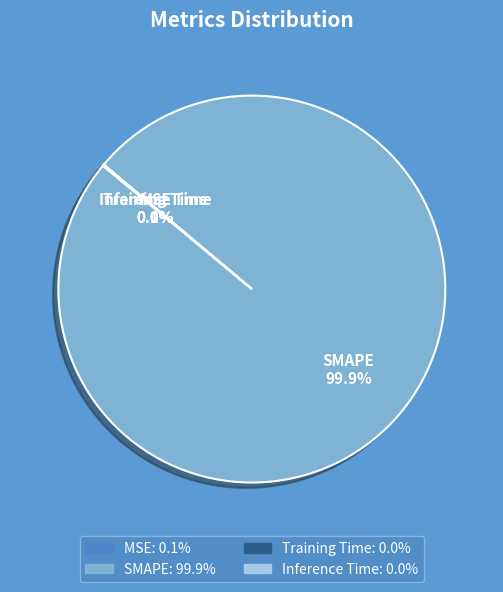

To the nearest percent, what portion does SMAPE represent?

100%